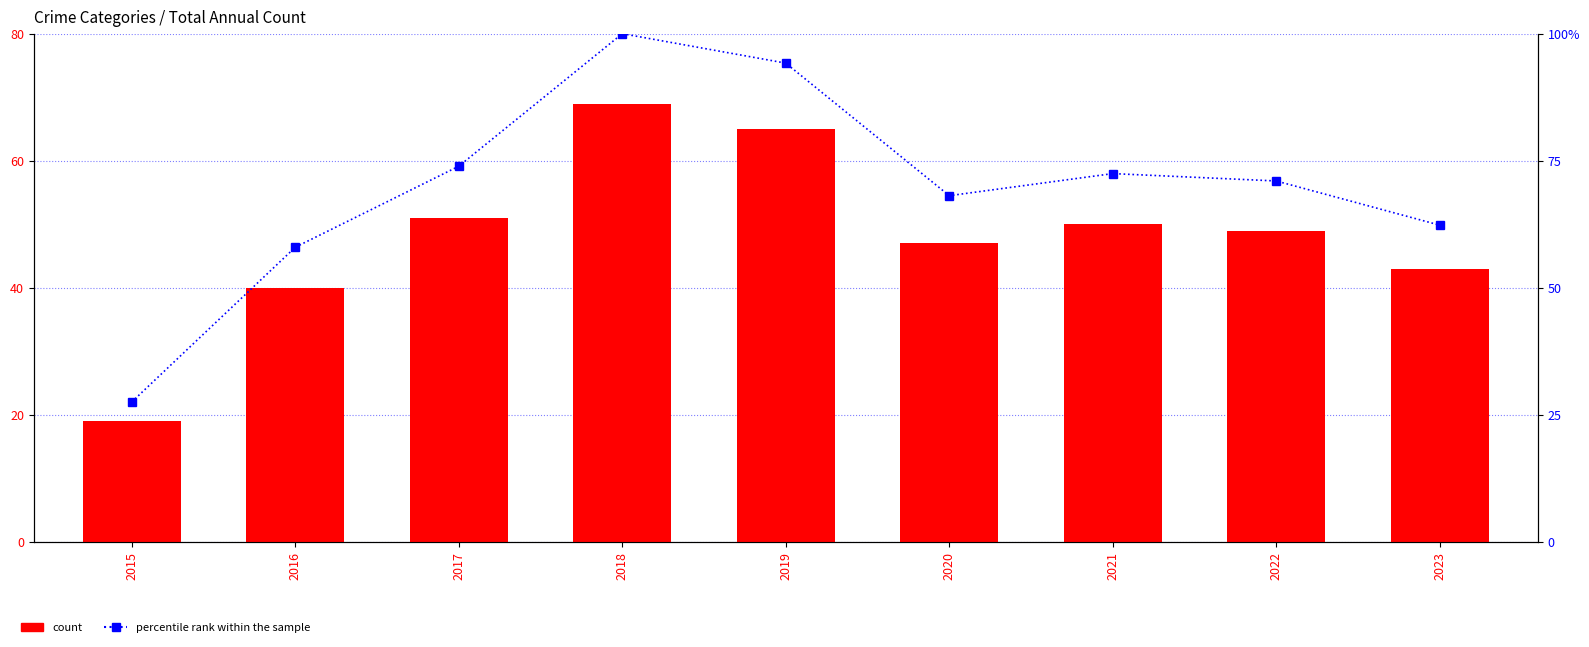

Between 2020 and 2021, which is larger?

2021